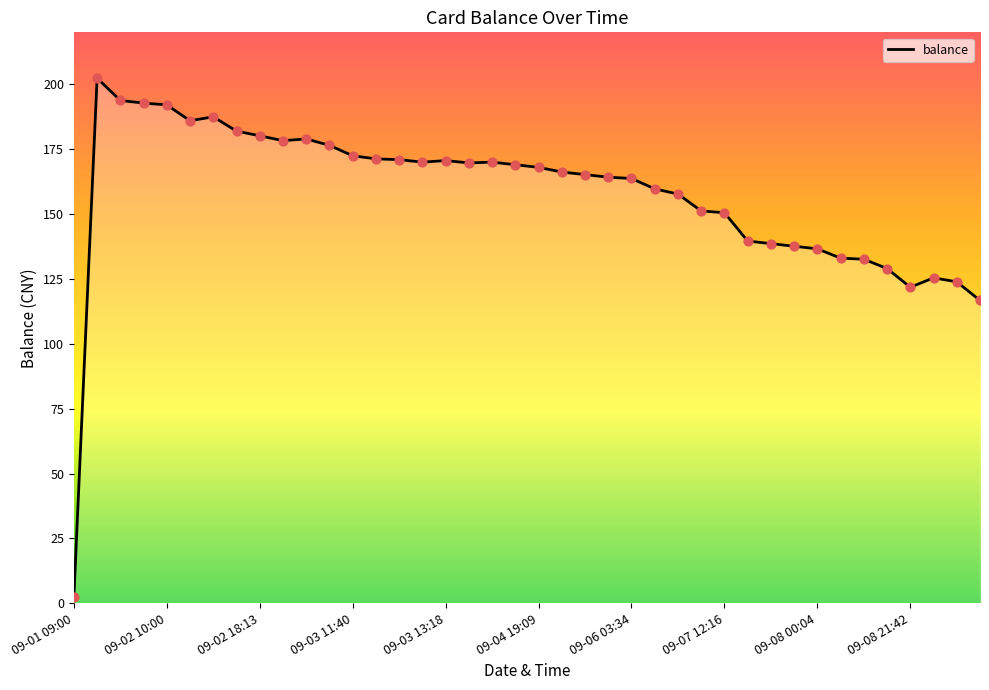

What is the difference between the maximum and minimum values?

200.0